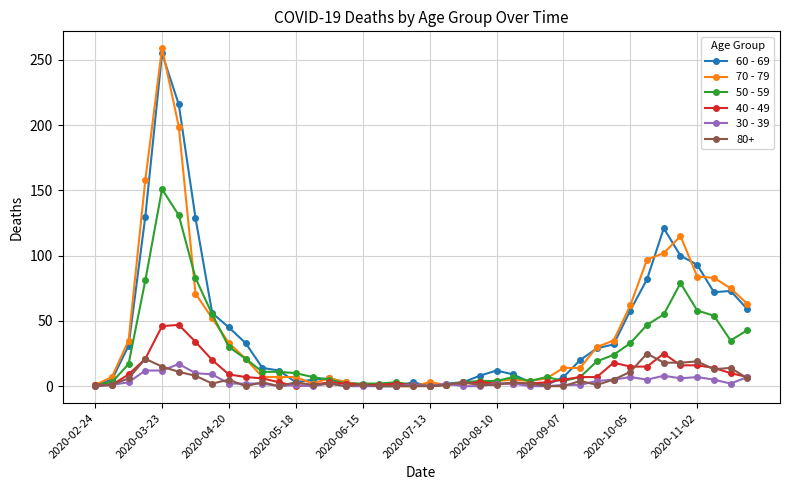

What is the greatest value displayed?

259